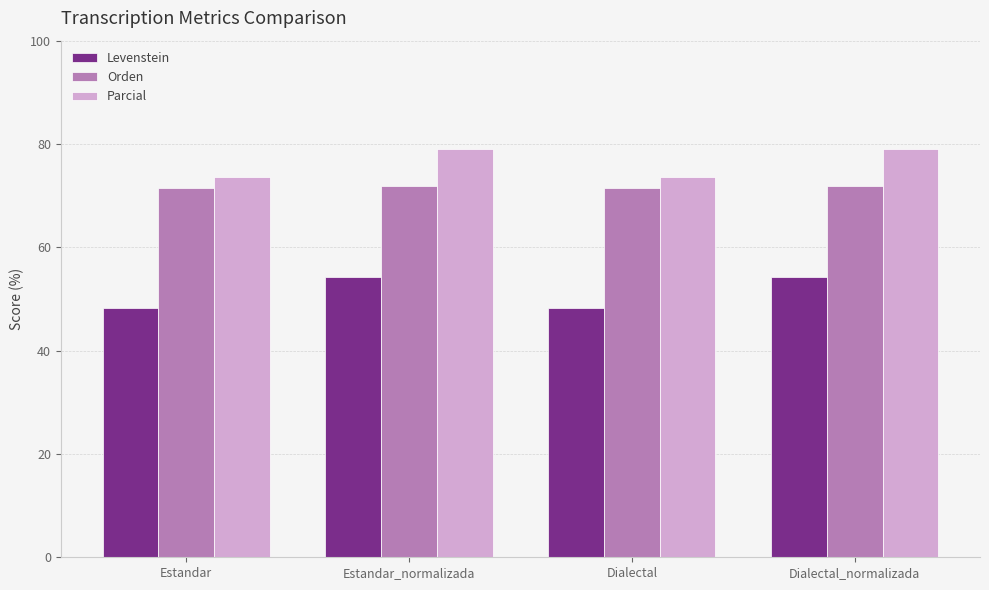

What position from the left is Dialectal_normalizada?

4